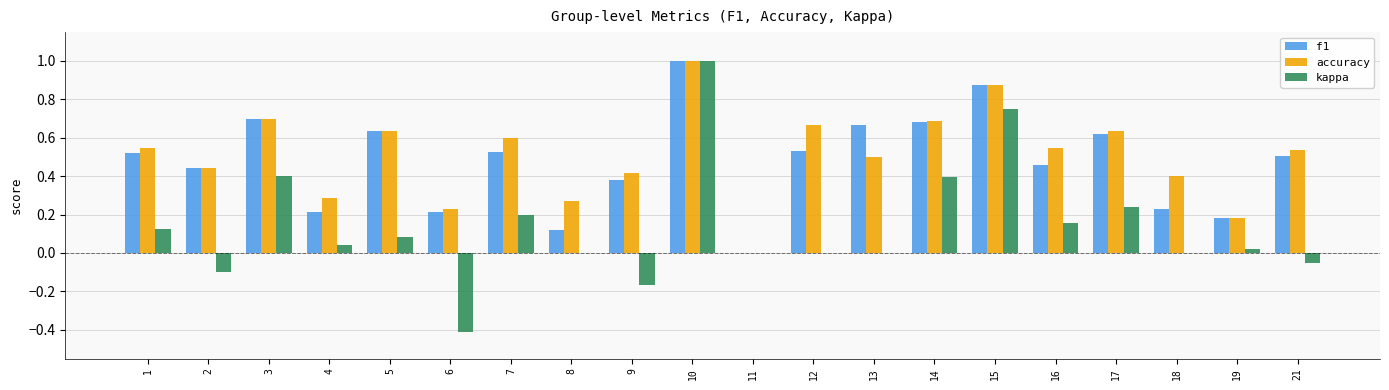

How many groups of bars are there?

20